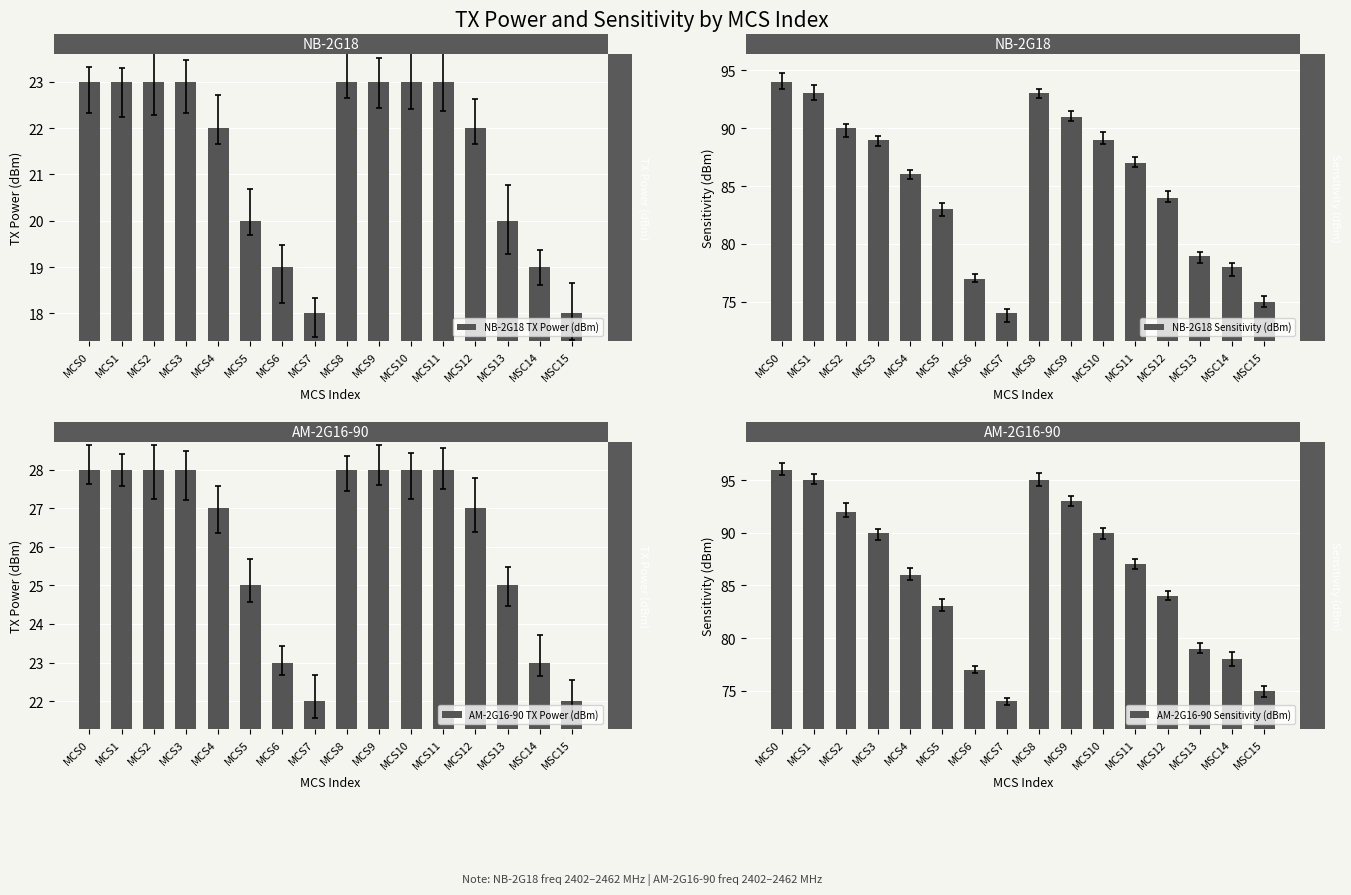

At which label is NB-2G18 Sensitivity (dBm) closest to 84?

MCS12